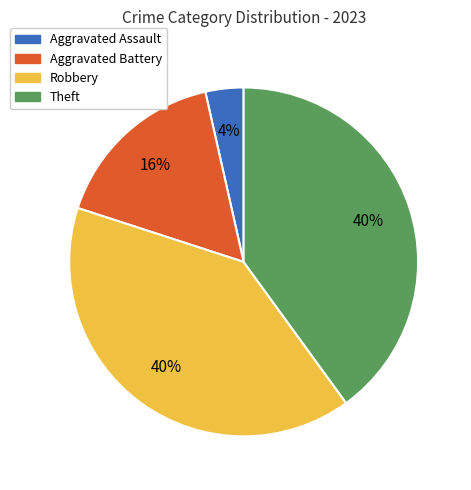

True or false: Aggravated Assault accounts for 4% of the total.

True